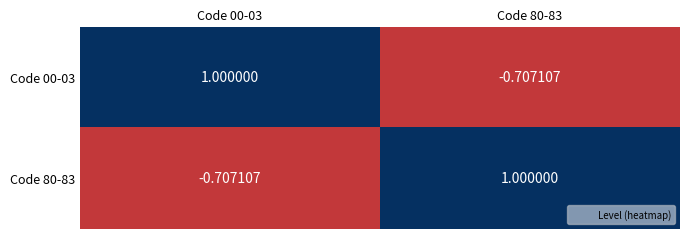

How many values in Code 80-83 are above zero?

1